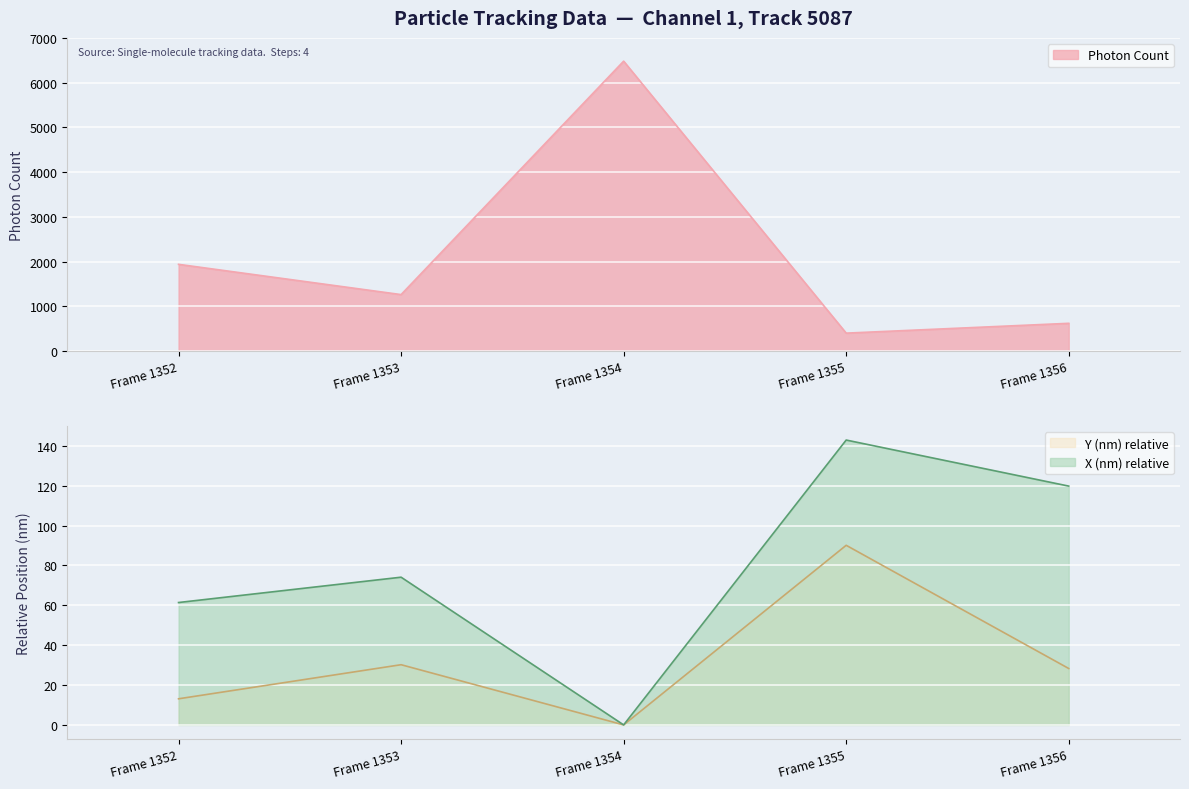

What is the approximate value of Photon Count at Frame 1354?

6479.9